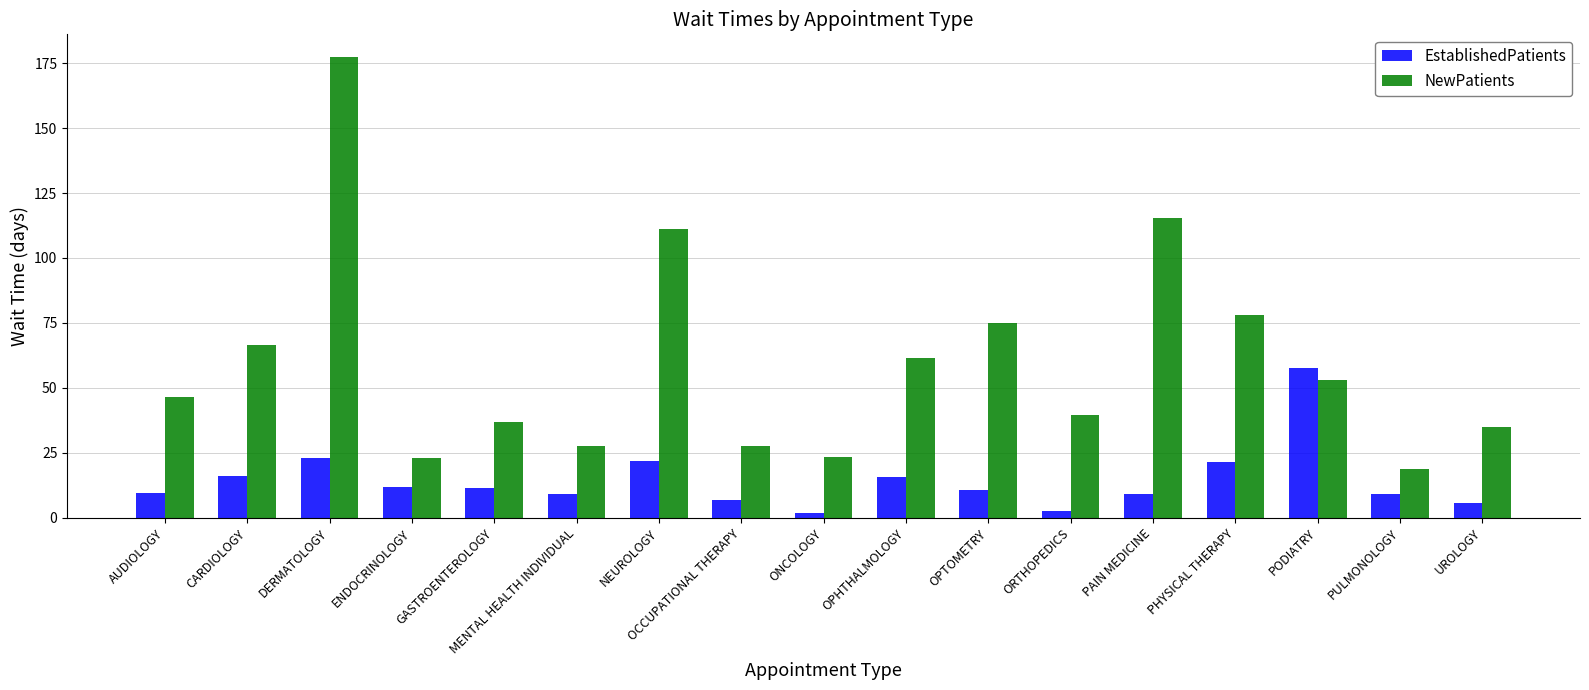

What is the maximum value for NewPatients?

177.2